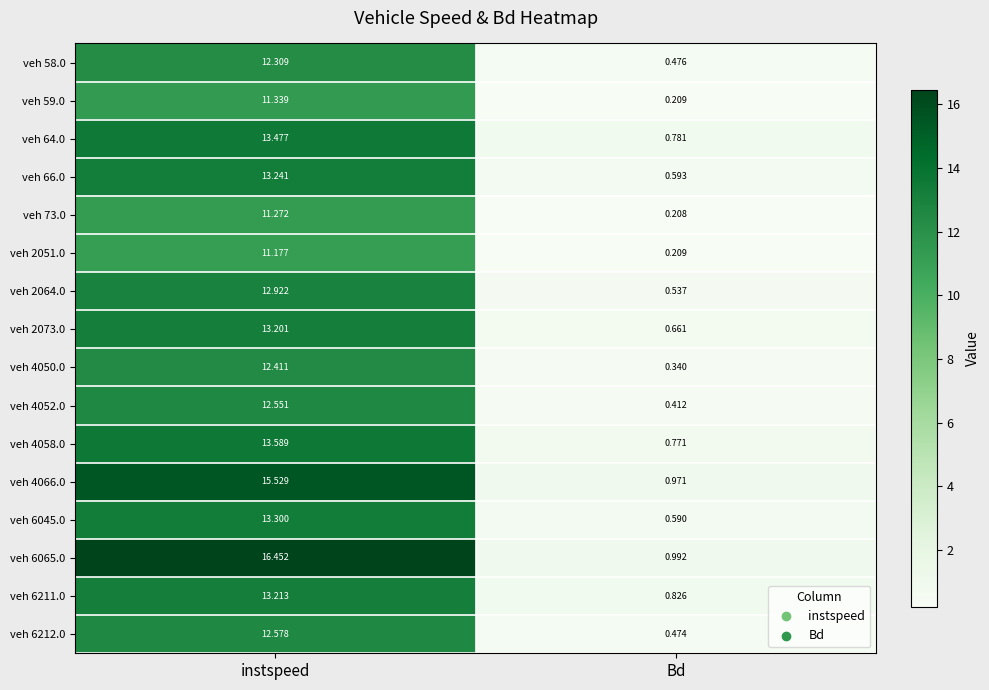

Where does the veh 58.0 series first go above 12?

instspeed